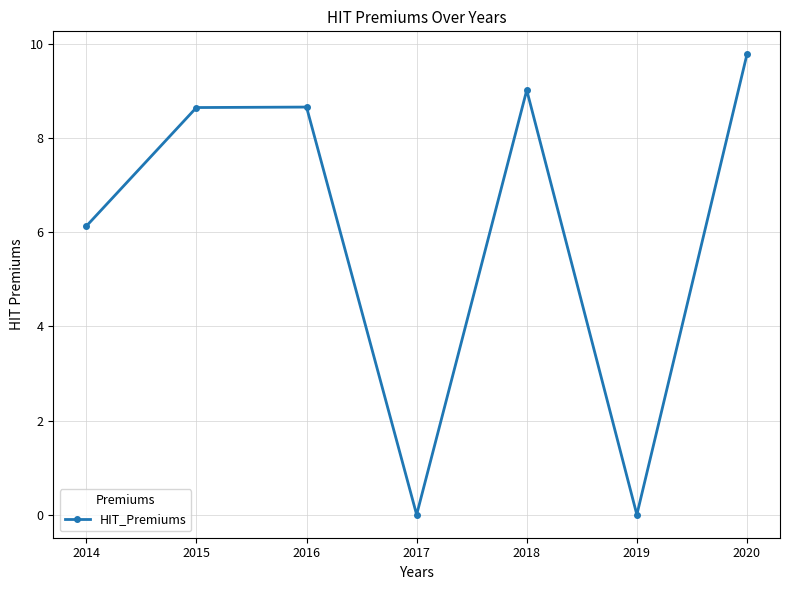

How many lines are shown in the chart?

1